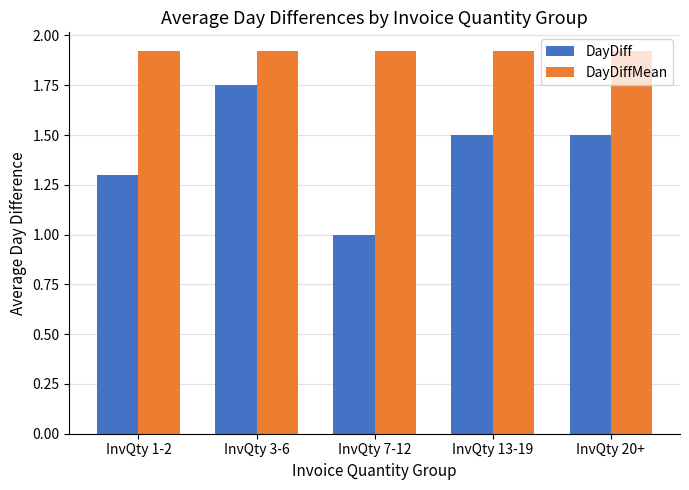

List the series in order of their overall mean, highest first.

DayDiffMean, DayDiff